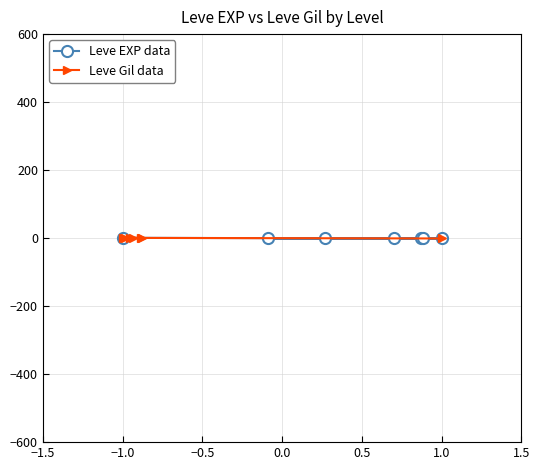

What are all the series names shown in the legend?

Leve EXP data, Leve Gil data